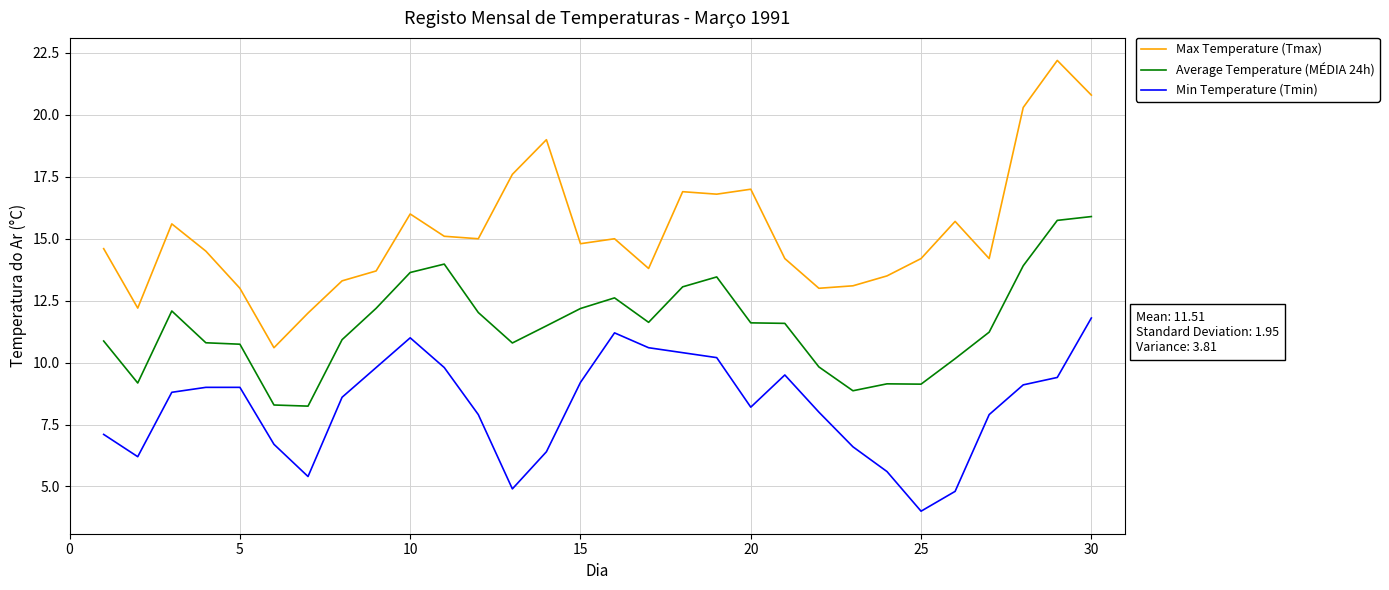

True or false: Average Temperature (MÉDIA 24h) and Max Temperature (Tmax) cross at least once.

False